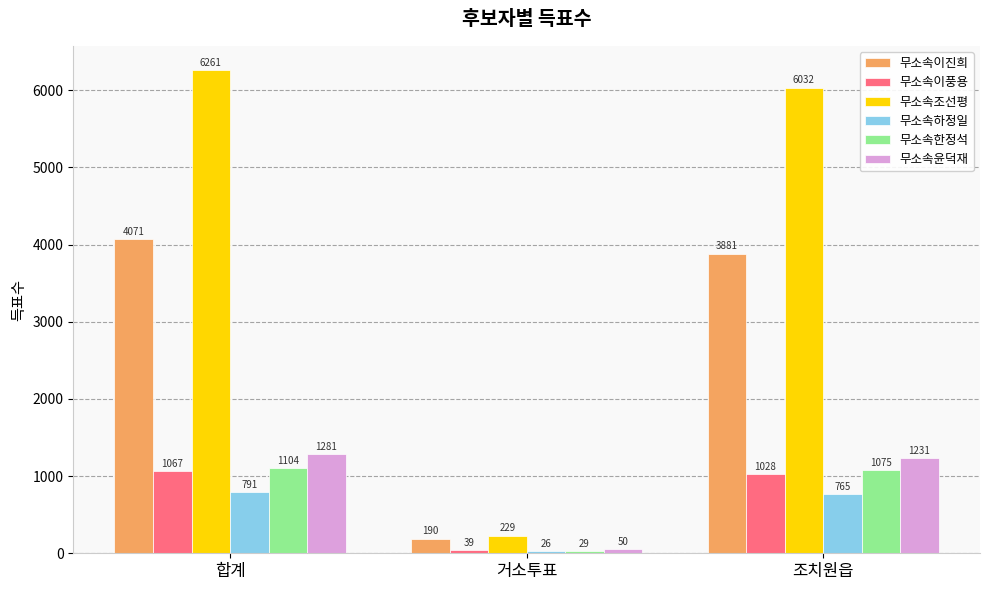

At which category is the sum across all series the highest?

합계